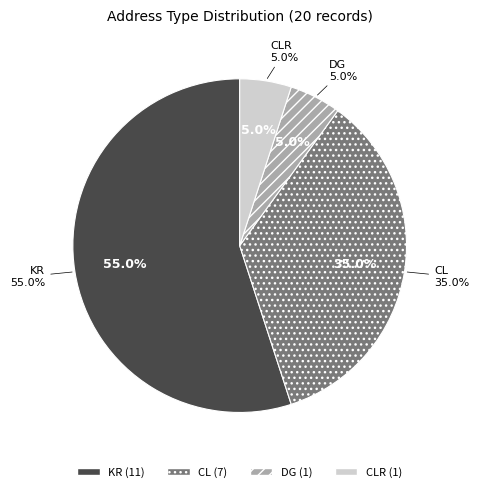

To the nearest percent, what portion does CLR represent?

5%